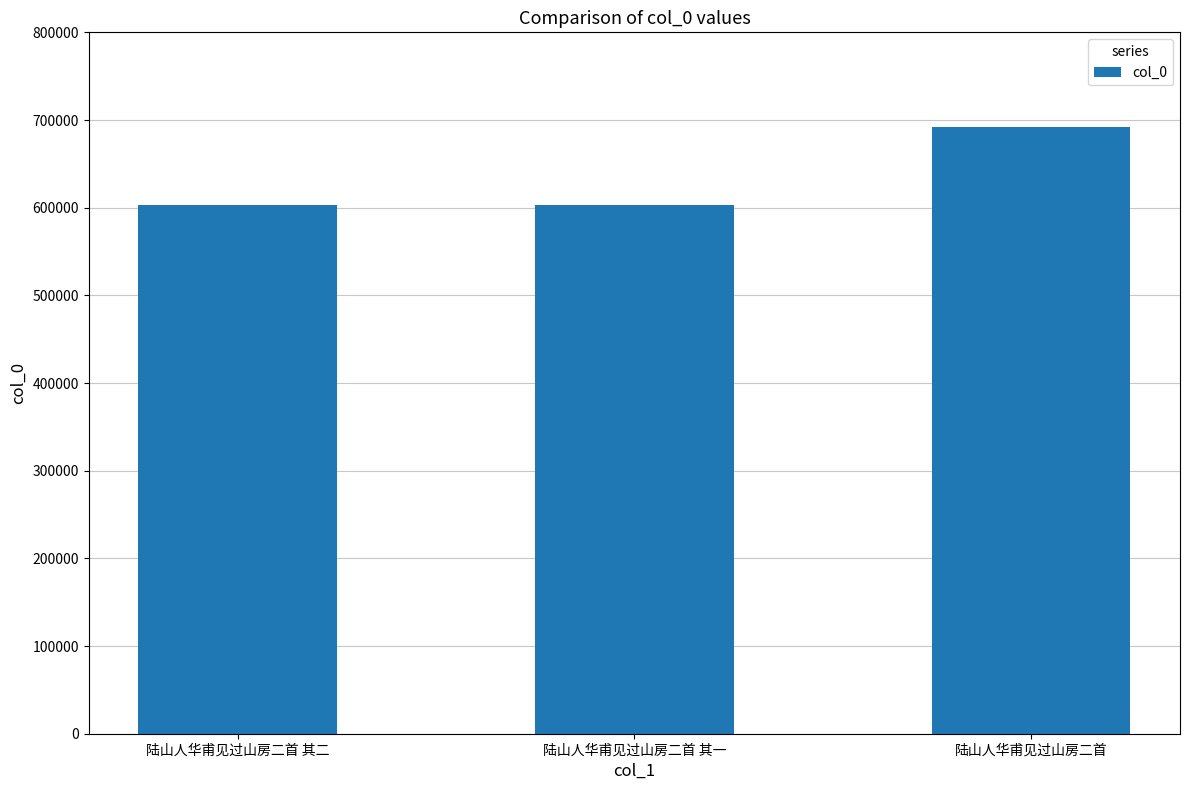

What is the maximum value shown in the chart?

691456